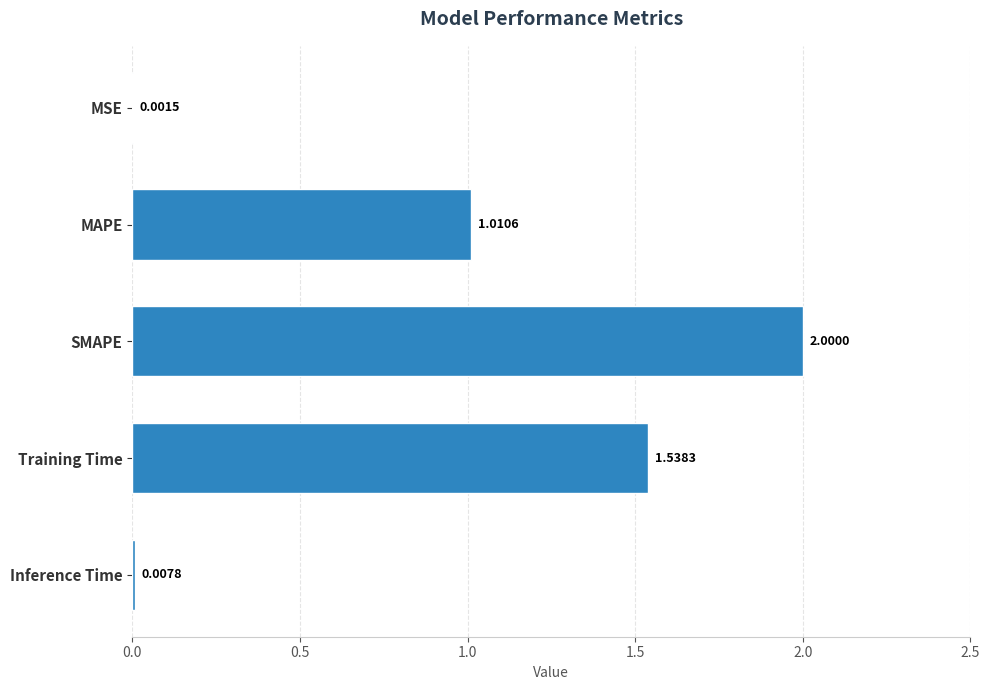

What is the greatest value displayed?

2.0